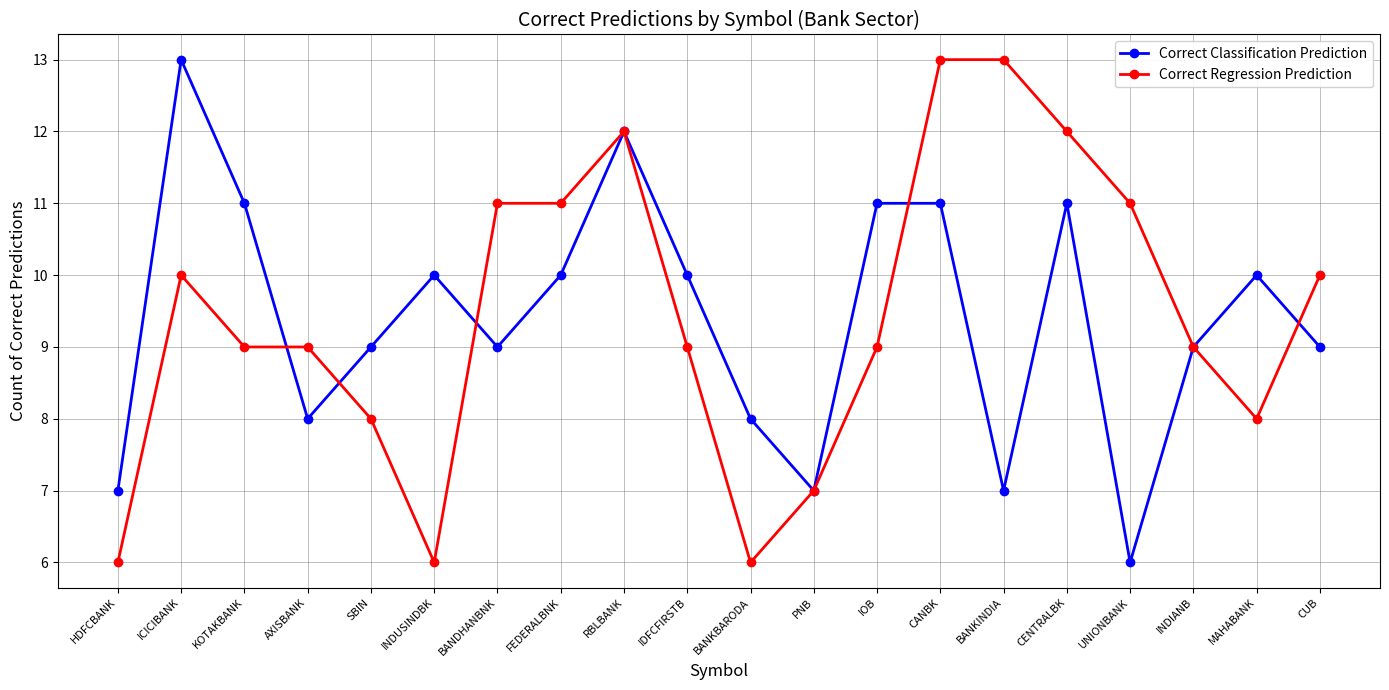

Rank the series at KOTAKBANK from lowest to highest value.

Correct Regression Prediction, Correct Classification Prediction